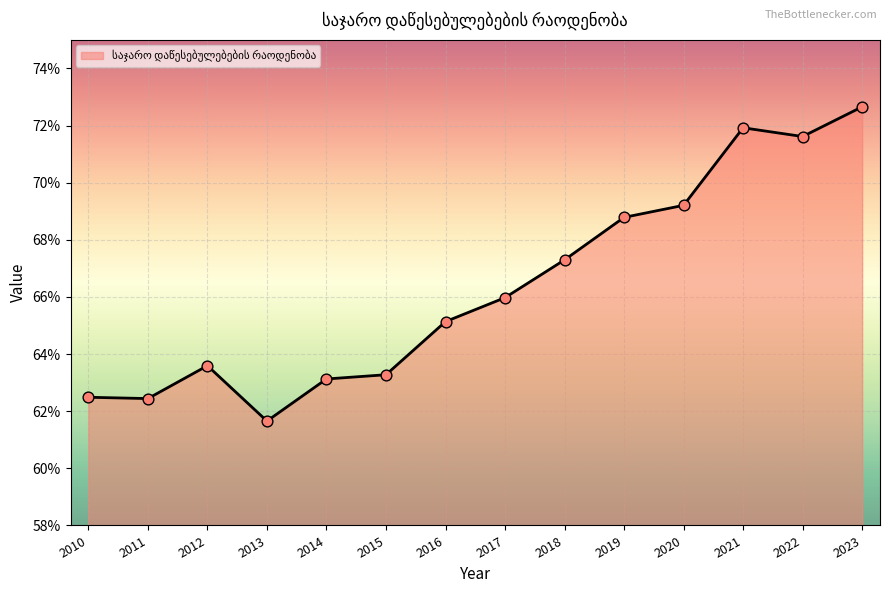

Does the chart have visible grid lines?

Yes